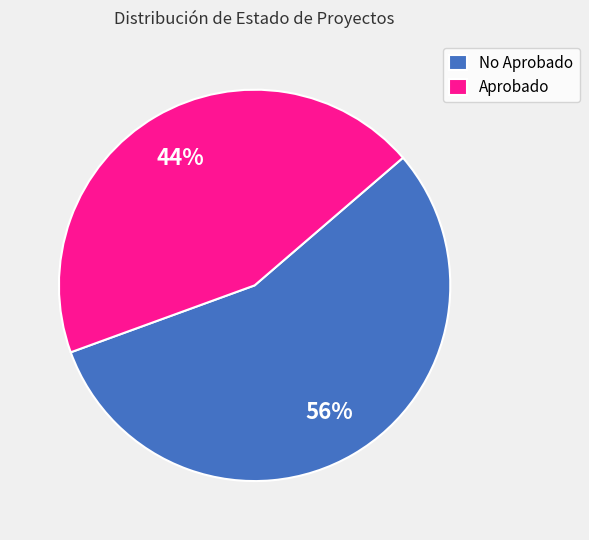

How many segments does this pie chart have?

2